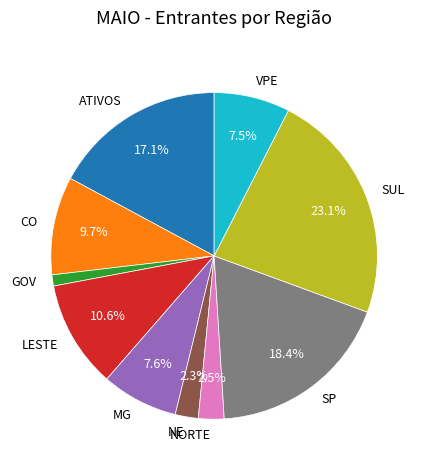

What is the largest slice in the pie chart?

SUL